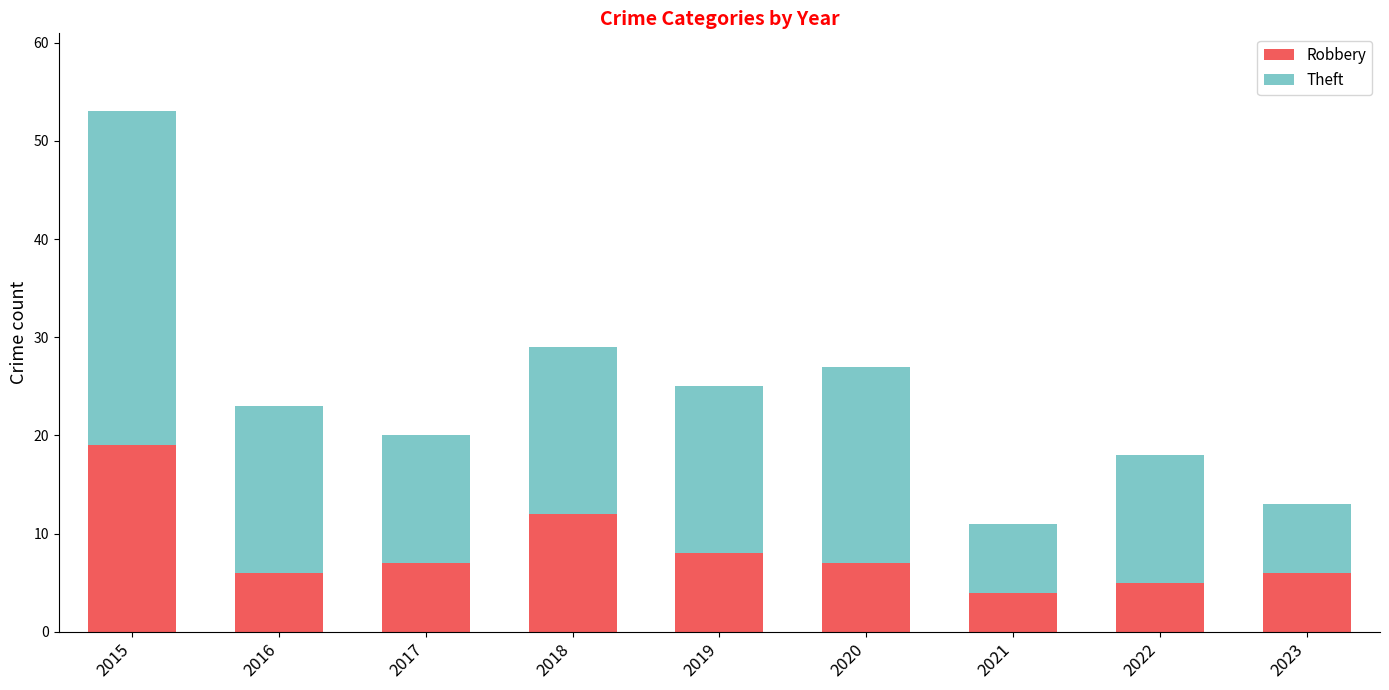

At which label does Robbery reach its peak?

2015